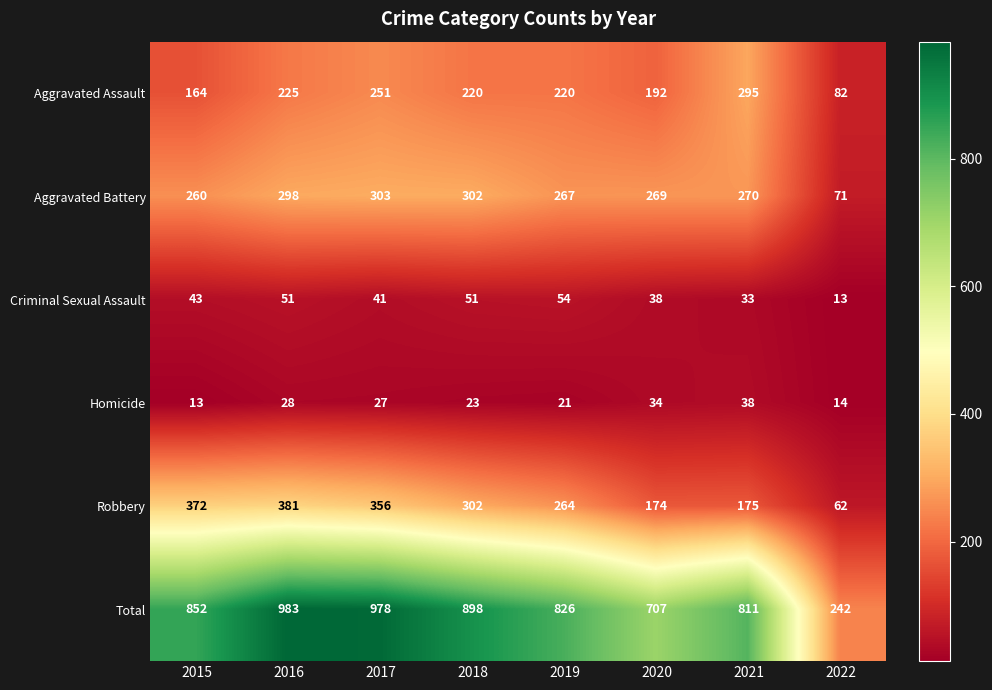

How many series are shown in this chart?

6